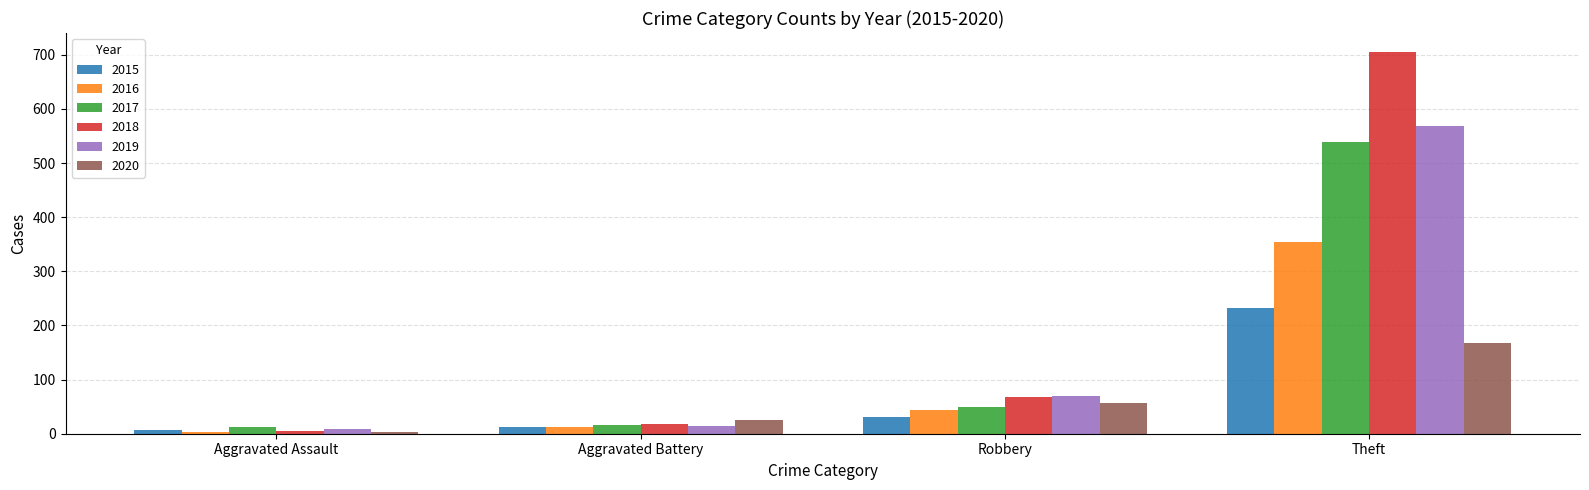

What is the difference between the 2020 values at Robbery and Aggravated Assault?

53